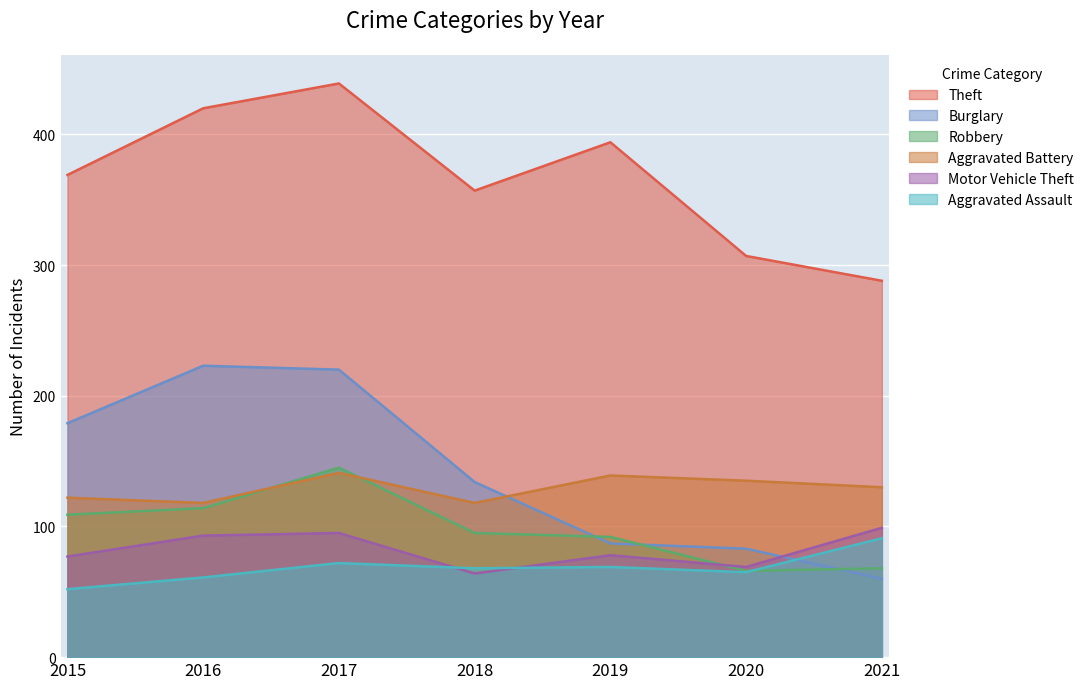

What is the difference between the Aggravated Assault values at 2021 and 2019?

22